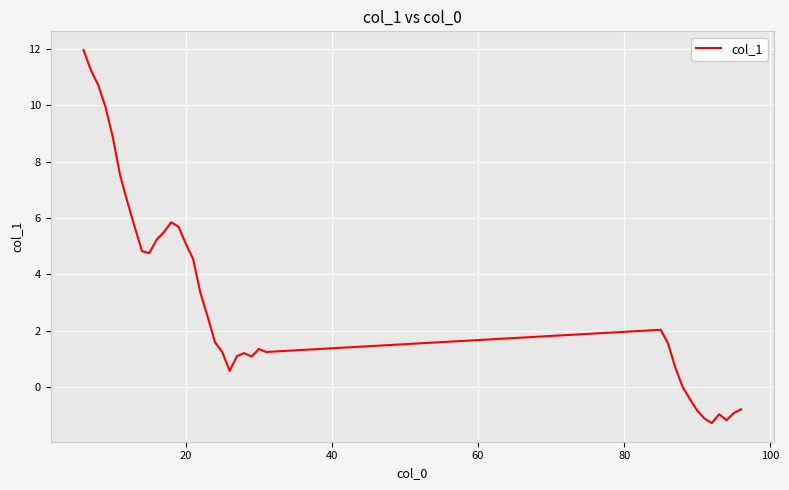

What is the difference between the maximum and minimum values?

13.2